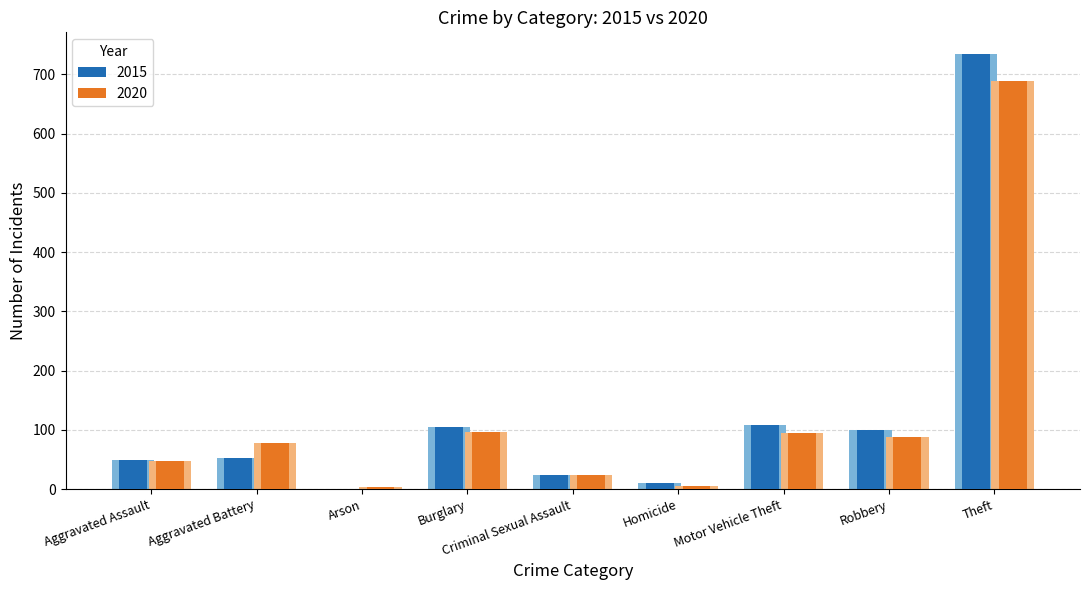

How many groups of bars are there?

9